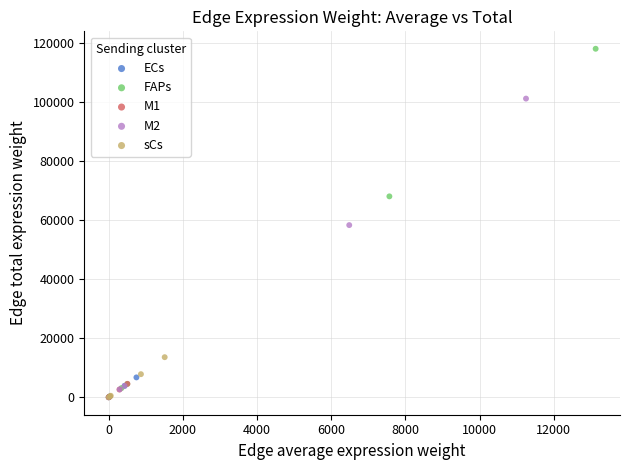

Which series has the largest Y range (max minus min)?

FAPs